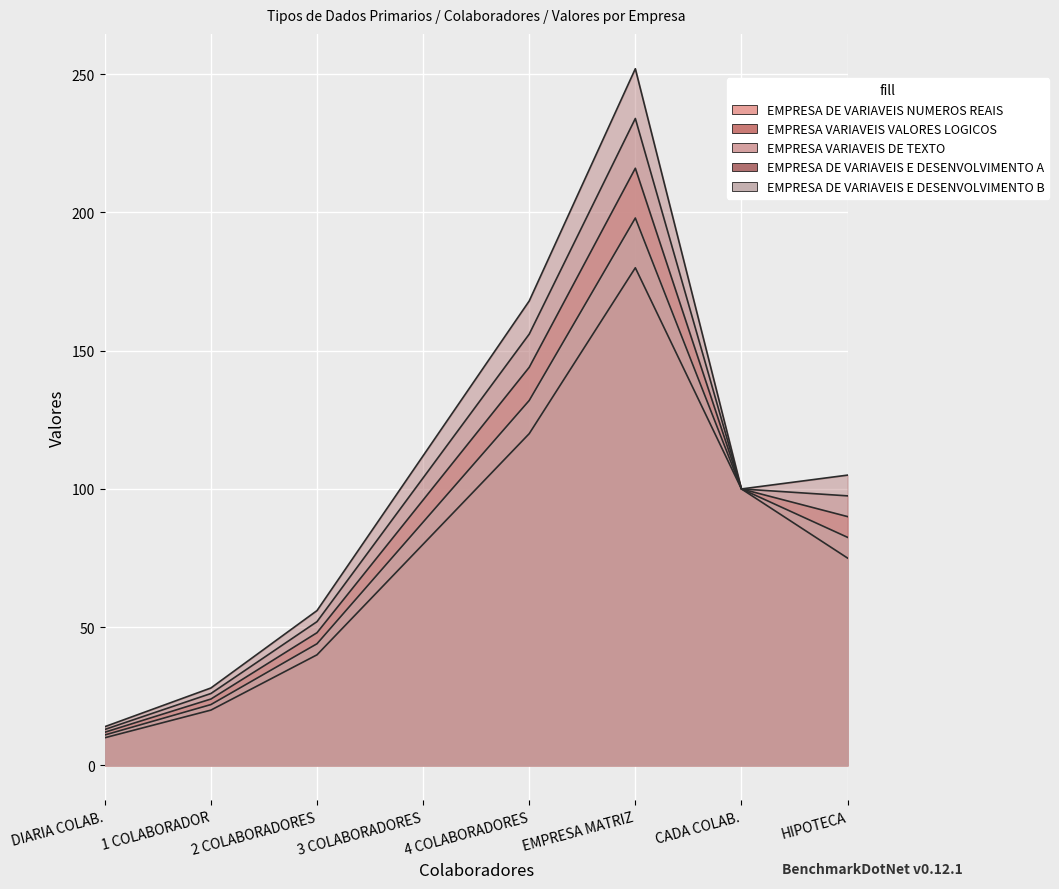

What is the difference between the EMPRESA DE VARIAVEIS E DESENVOLVIMENTO B values at 2 COLABORADORES and DIARIA COLAB.?

33.0